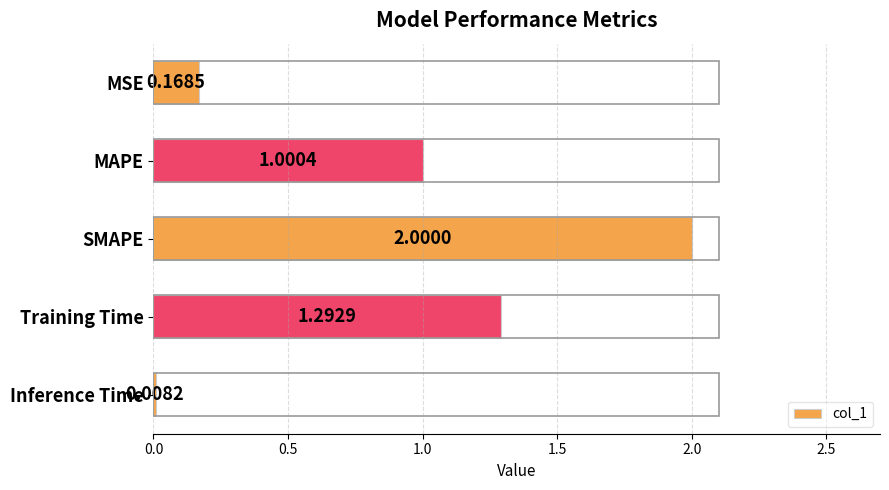

What is the difference between the maximum and minimum values?

2.0